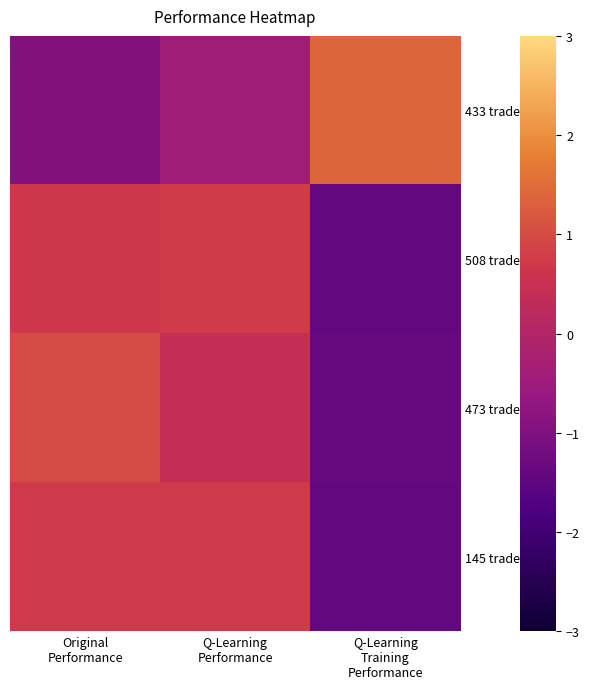

Which label corresponds to the smallest value in the chart?

Q-Learning
Training
Performance